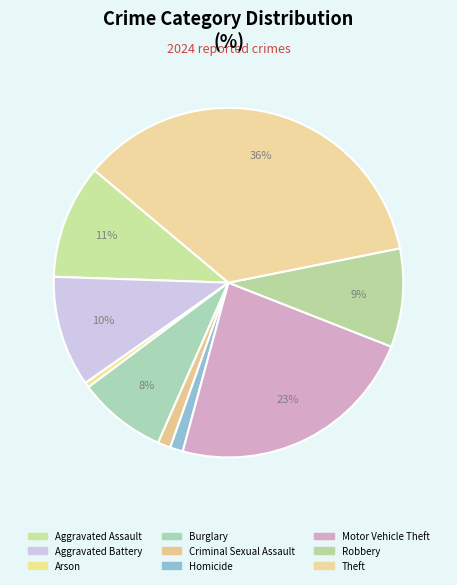

The Motor Vehicle Theft slice represents 23% of the pie. True or false?

True